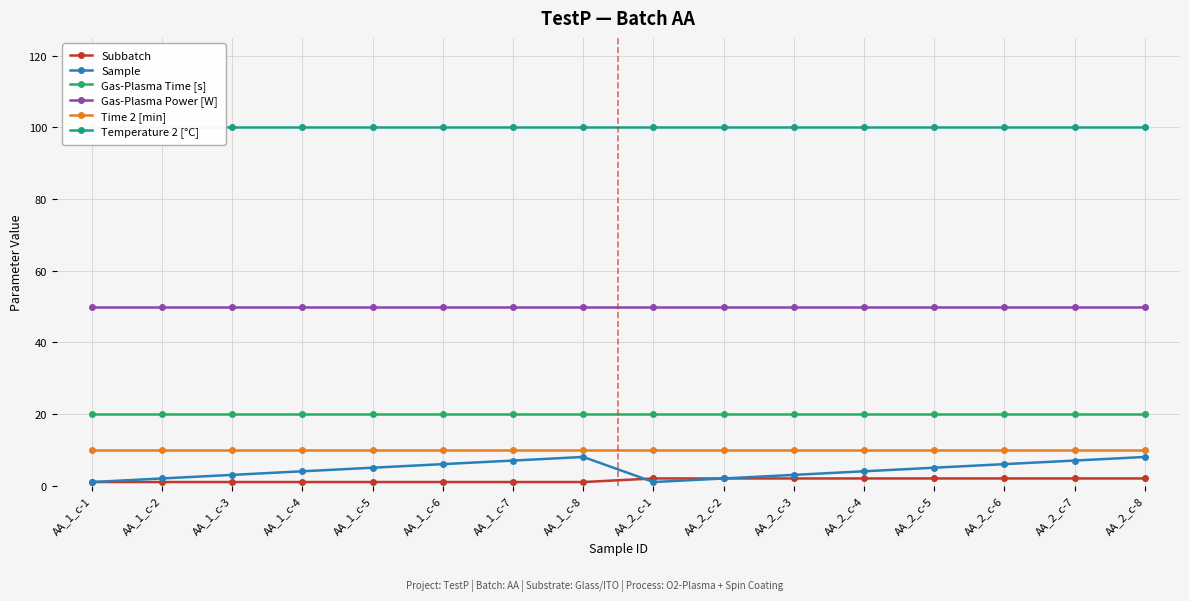

True or false: Temperature 2 [°C] has a value of 100 at AA_2_c-1.

True